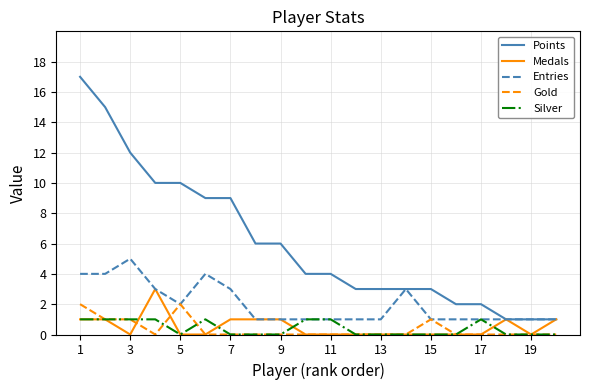

Which series has the largest total across all categories?

Points